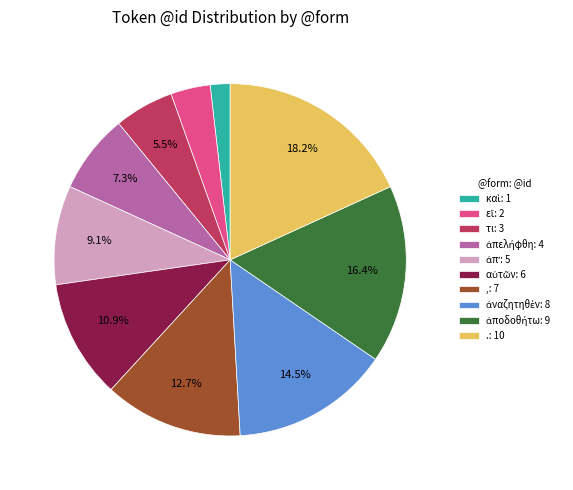

Is there a majority slice in this chart?

No